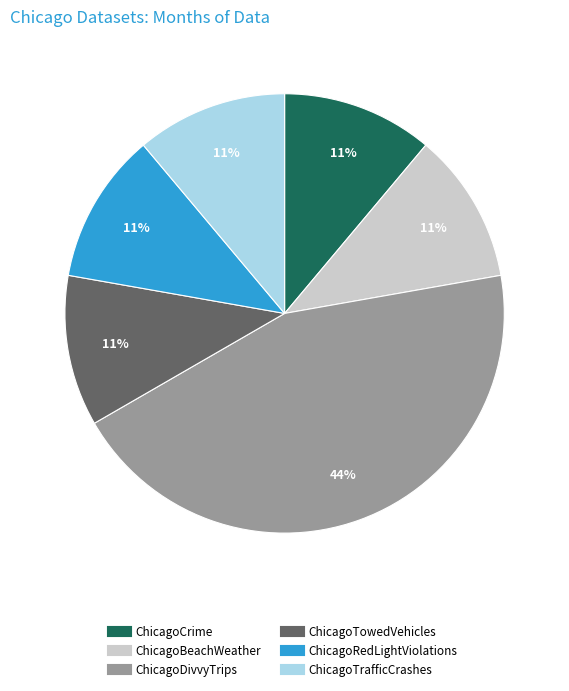

To the nearest percent, what is the difference between the largest and smallest slice percentages?

33%